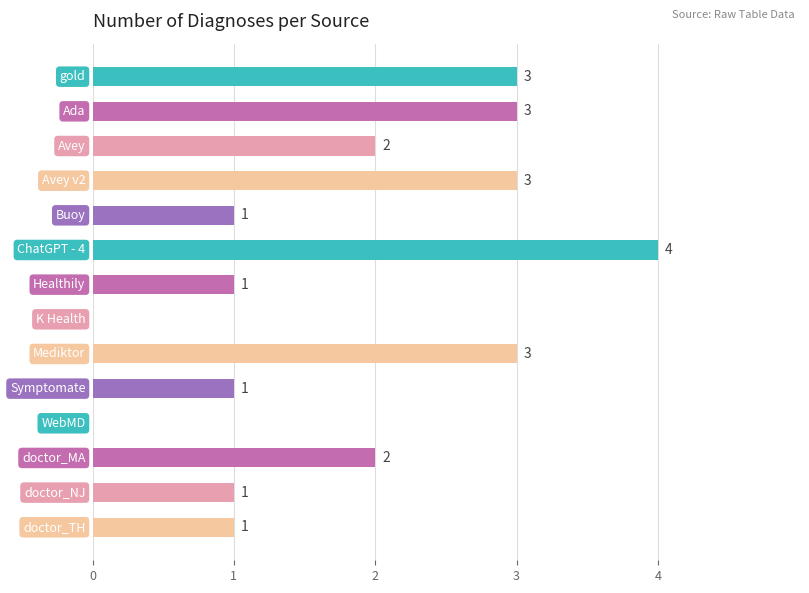

What is the sum of all values?

25